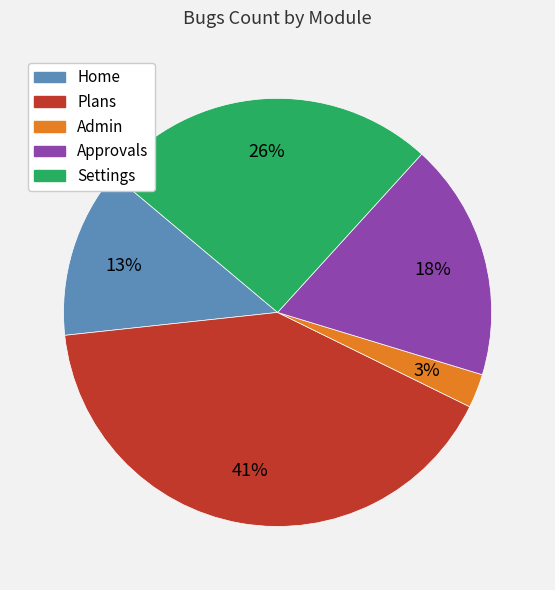

How many slices are in this pie chart?

5